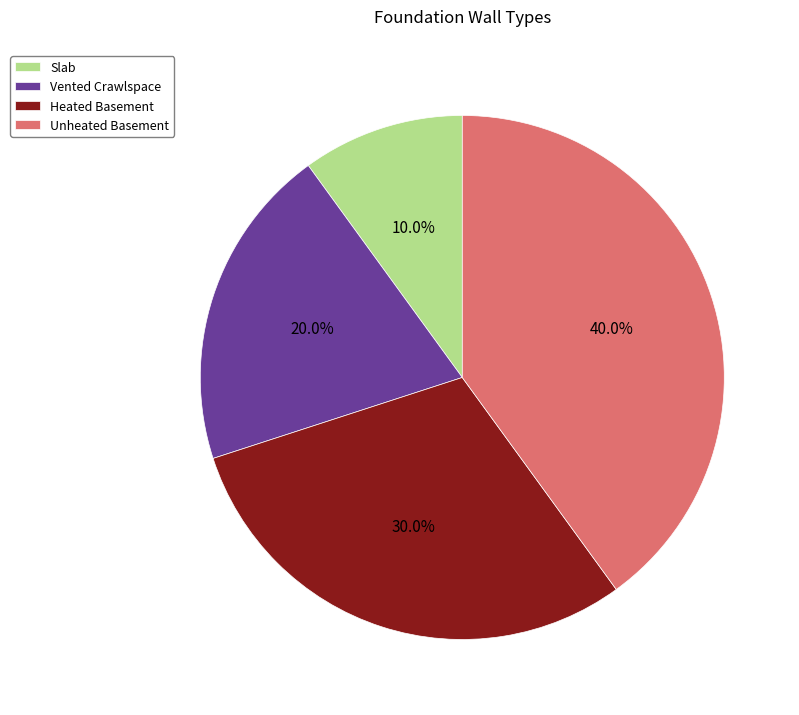

How many slices are in this pie chart?

4